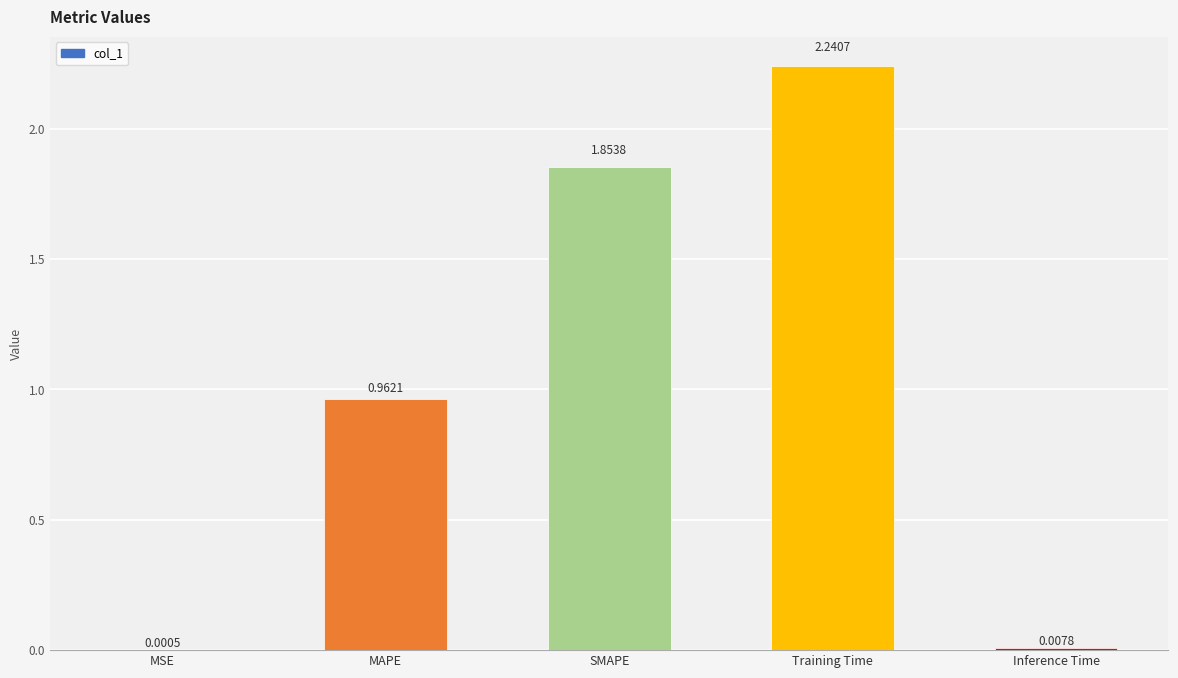

Between Training Time and MAPE, which is larger?

Training Time